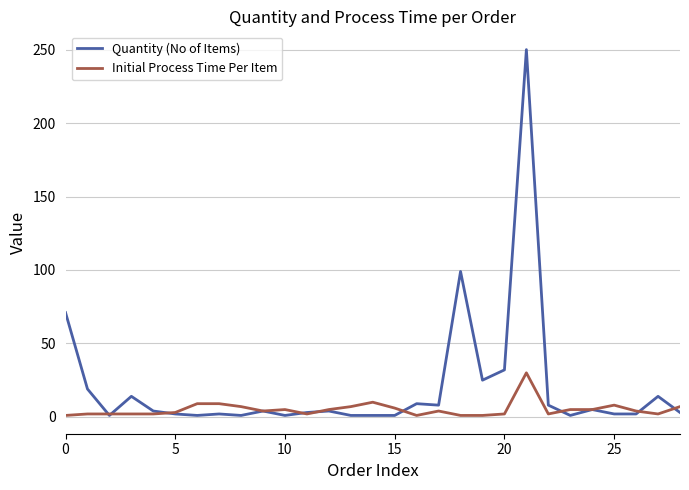

What is the maximum value for Quantity (No of Items)?

250